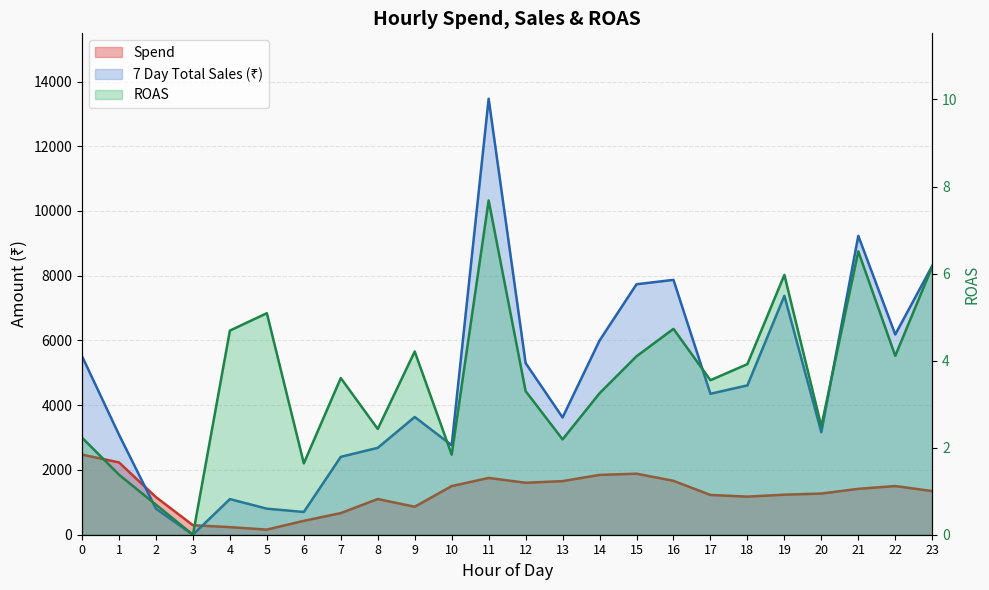

Rank the series by their maximum value, from lowest to highest.

ROAS, Spend, 7 Day Total Sales (₹)